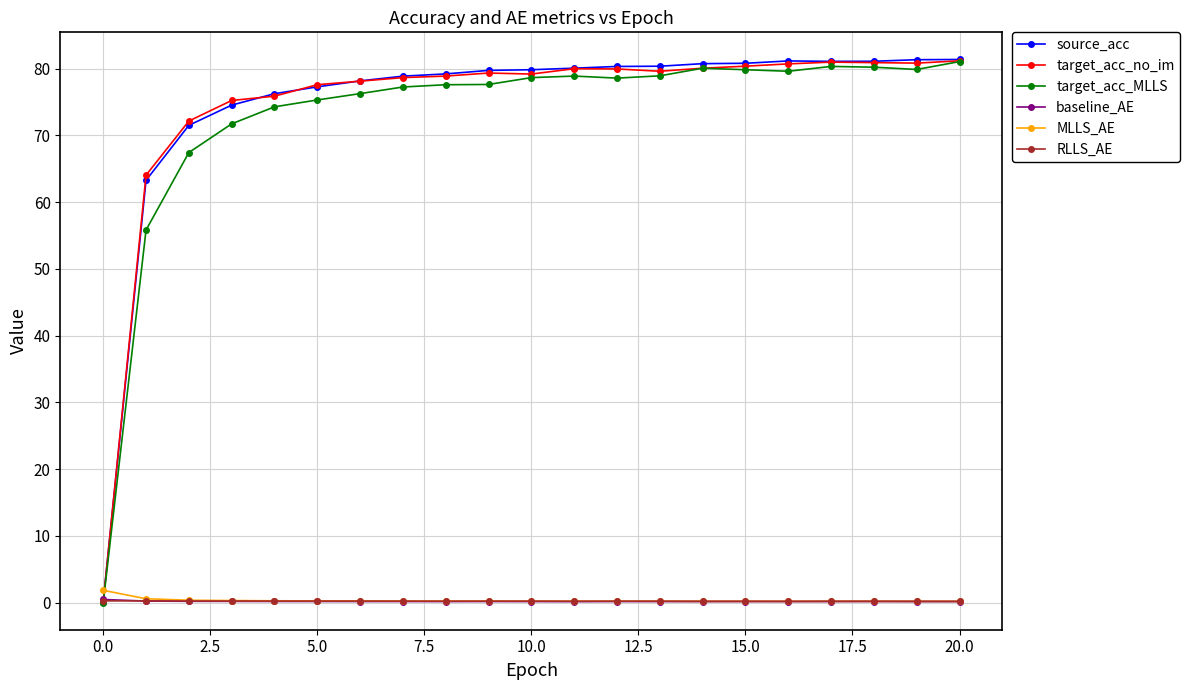

True or false: MLLS_AE has more than 0 interior local peaks.

True